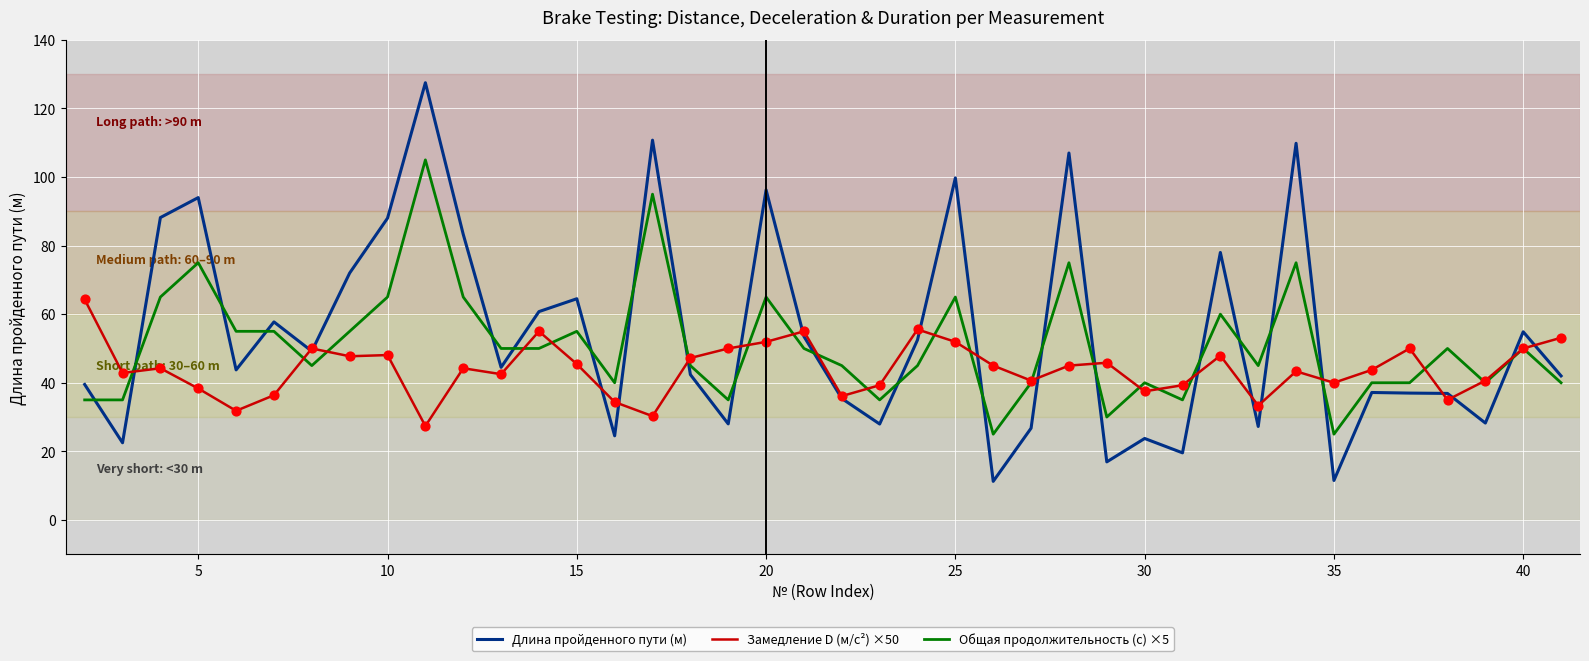

What are all the series names shown in the legend?

Длина пройденного пути (м), Замедление D (м/с²) ×50, Общая продолжительность (с) ×5